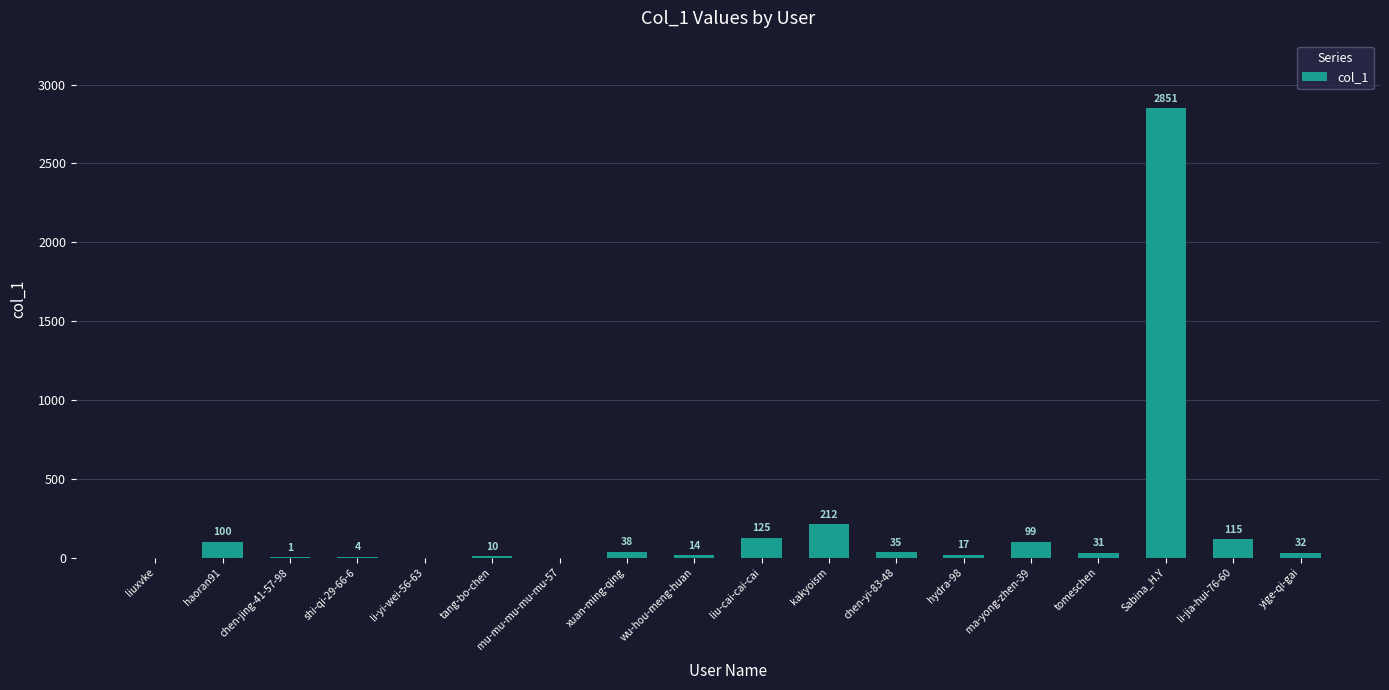

Is it true that the value at yige-qi-gai is 32?

True